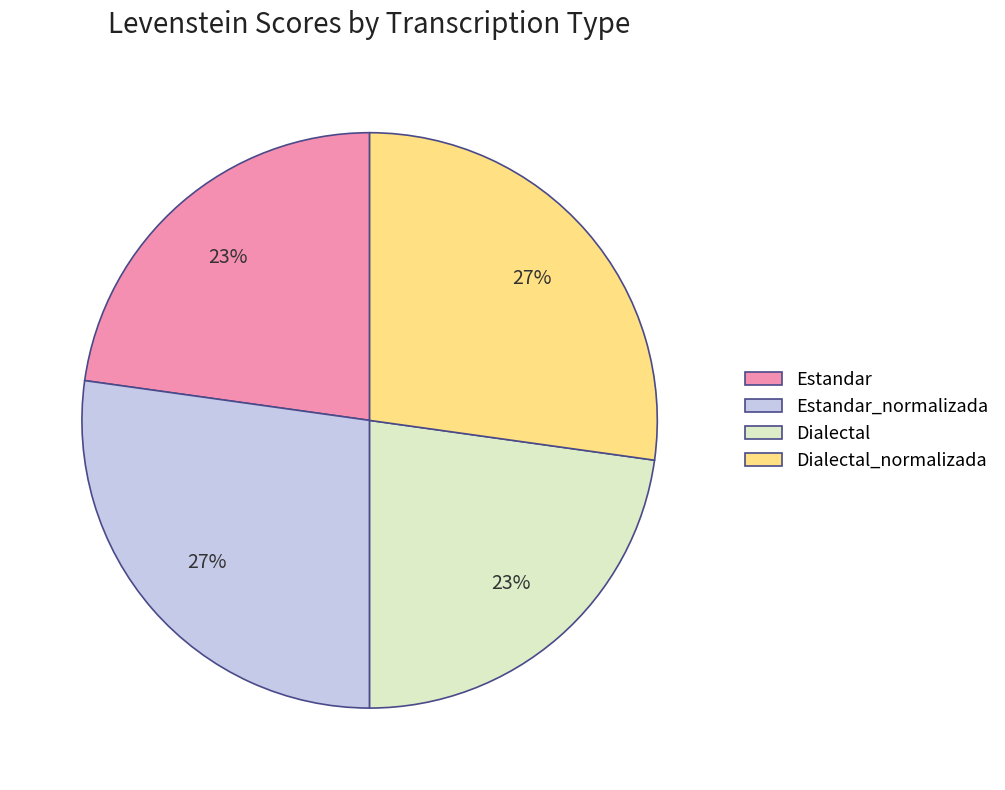

Does Dialectal represent more than half of the total?

No